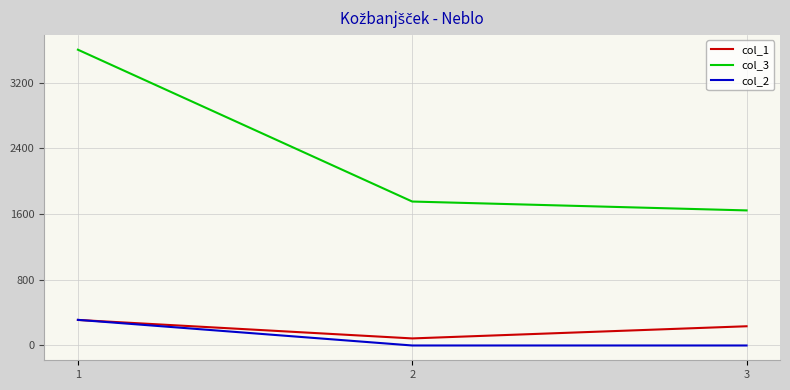

What is the average value of the col_1 series?

210